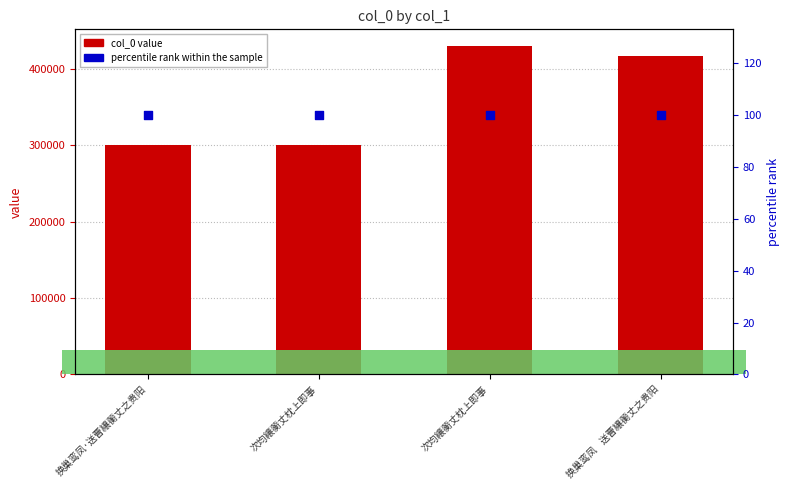

Is the value of percentile rank within the sample at 次均纕蘅丈枕上即事 greater than the value of col_0 value at 换巢鸾凤    送曹纕蘅丈之贵阳?

No